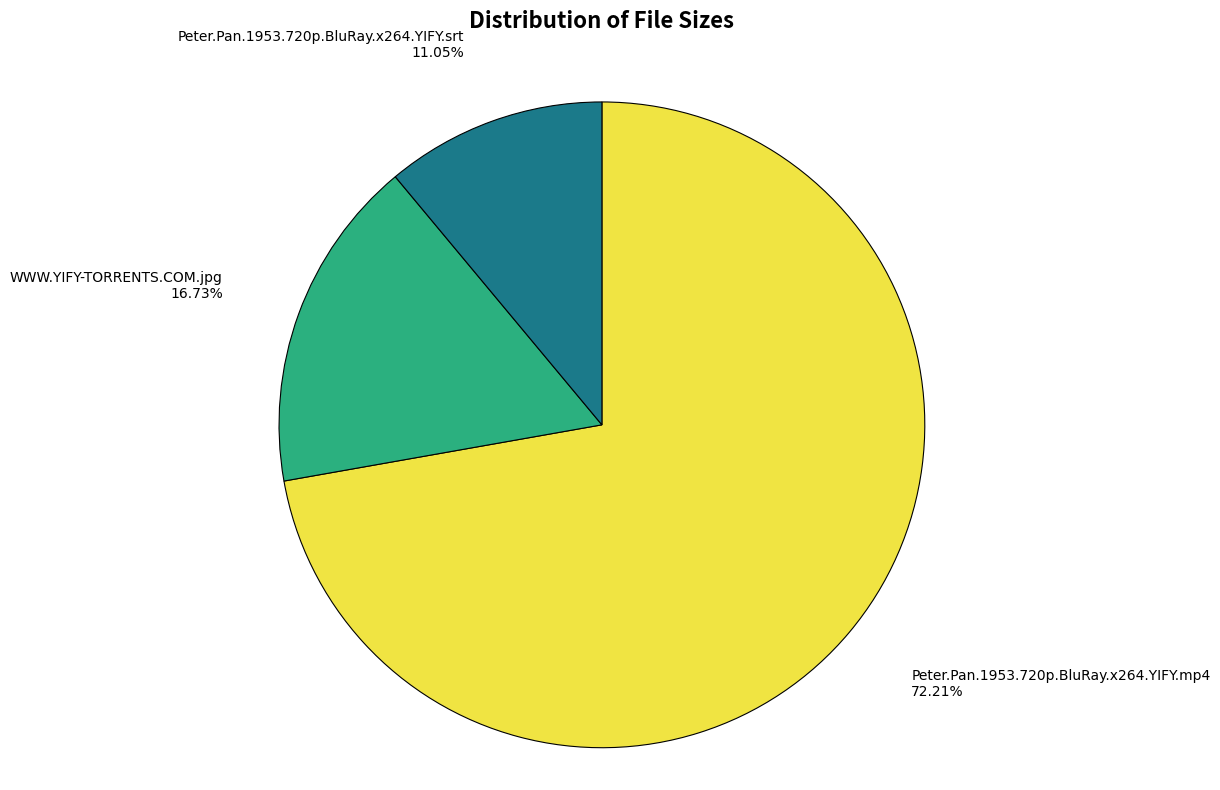

Which has a higher value, WWW.YIFY-TORRENTS.COM.jpg or Peter.Pan.1953.720p.BluRay.x264.YIFY.mp4?

Peter.Pan.1953.720p.BluRay.x264.YIFY.mp4